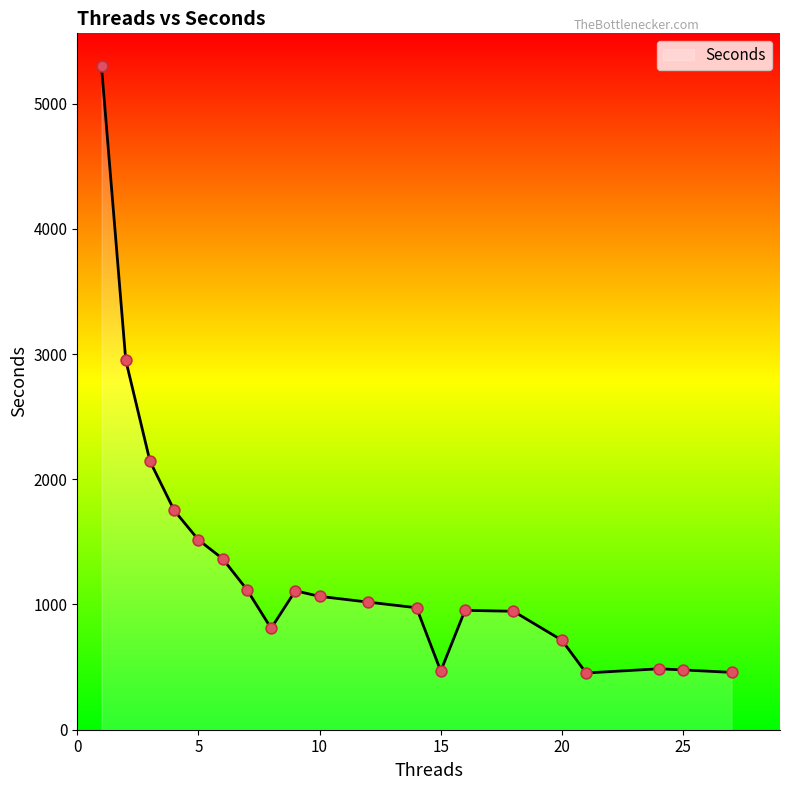

What is the difference between the maximum and minimum values?

4843.2